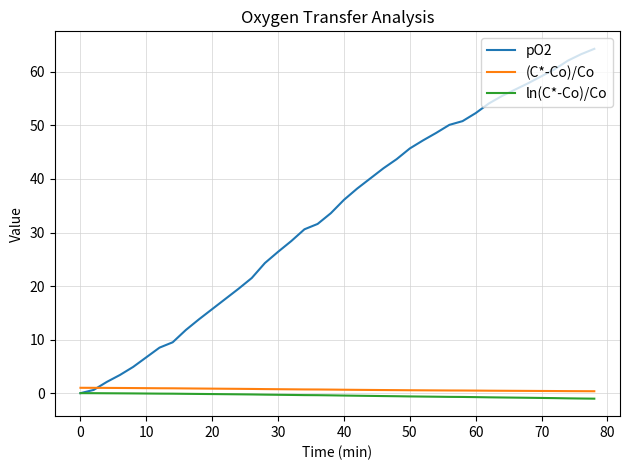

At how many categories does at least one series exceed 3?

37